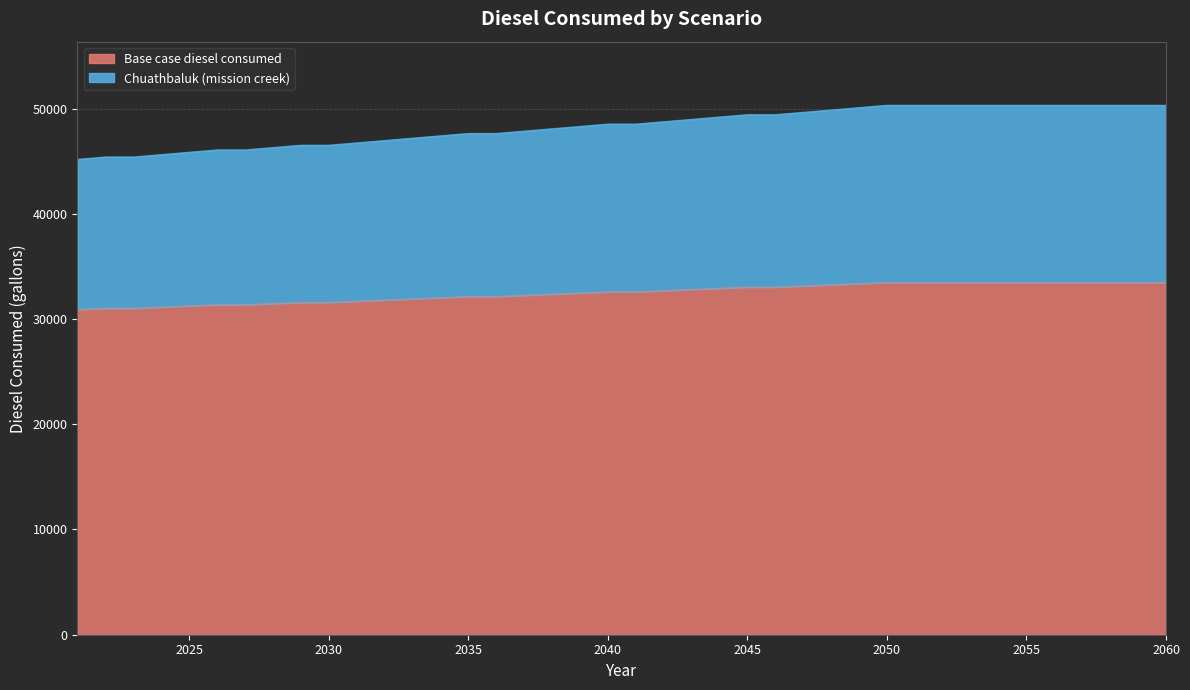

Rank the series by their maximum value, from lowest to highest.

Base case diesel consumed, Chuathbaluk (mission creek)